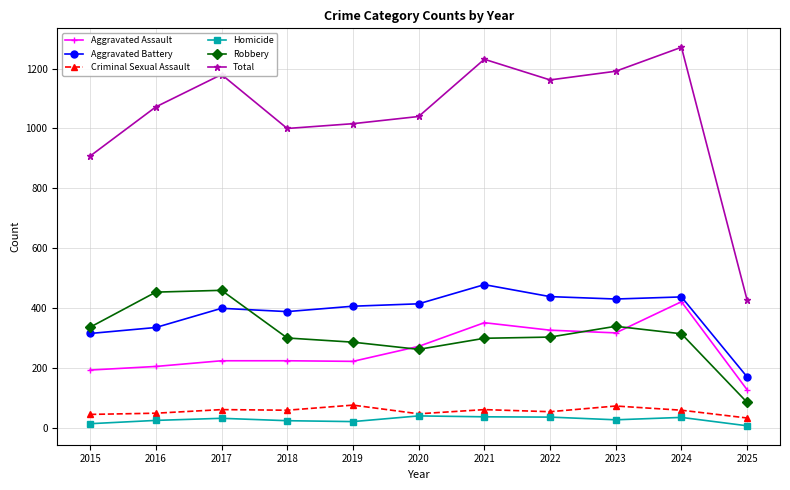

True or false: Total and Homicide cross at least once.

False